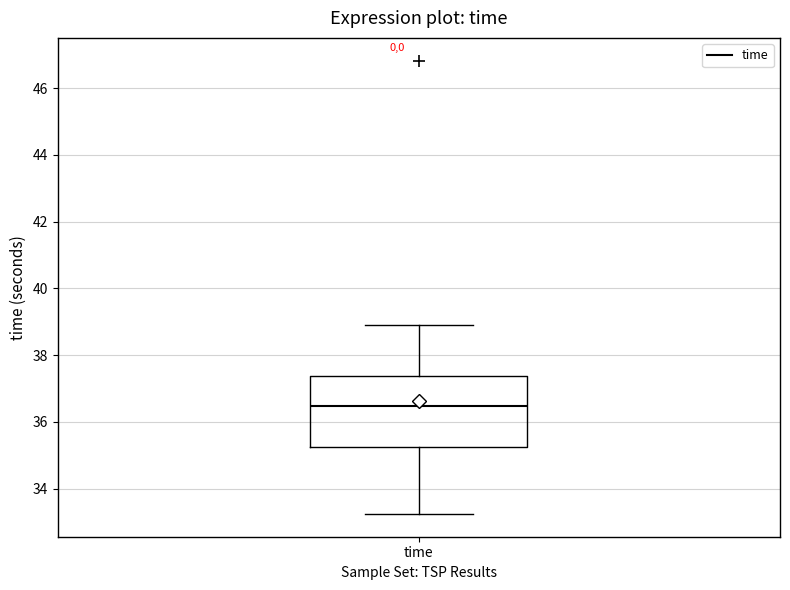

Transcribe this box plot: give where the median line is, the range the box spans, and where the two whiskers end, as read against the y-axis. The values are not printed on the chart, so give them approximately, as read against the axis.

median 36.4, box 35.2 to 37.4, whiskers 33.2 to 39.0